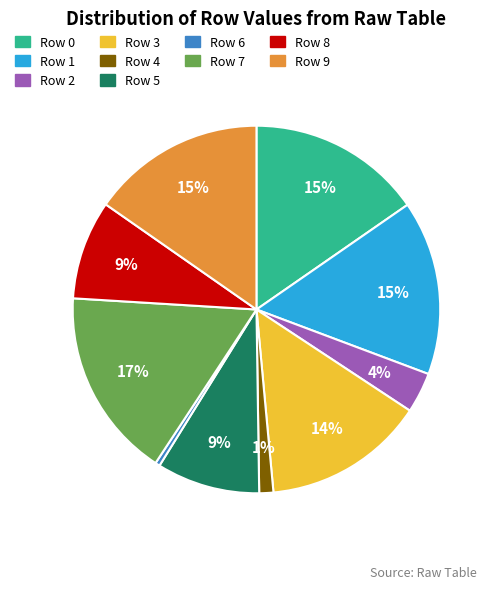

To the nearest percent, what is the average slice percentage?

10%